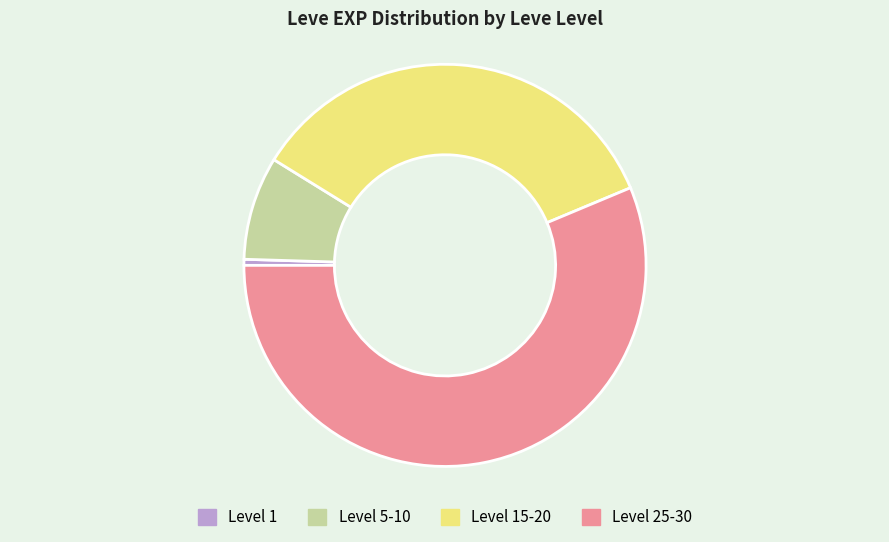

Which category has the smallest portion of the pie?

Level 1